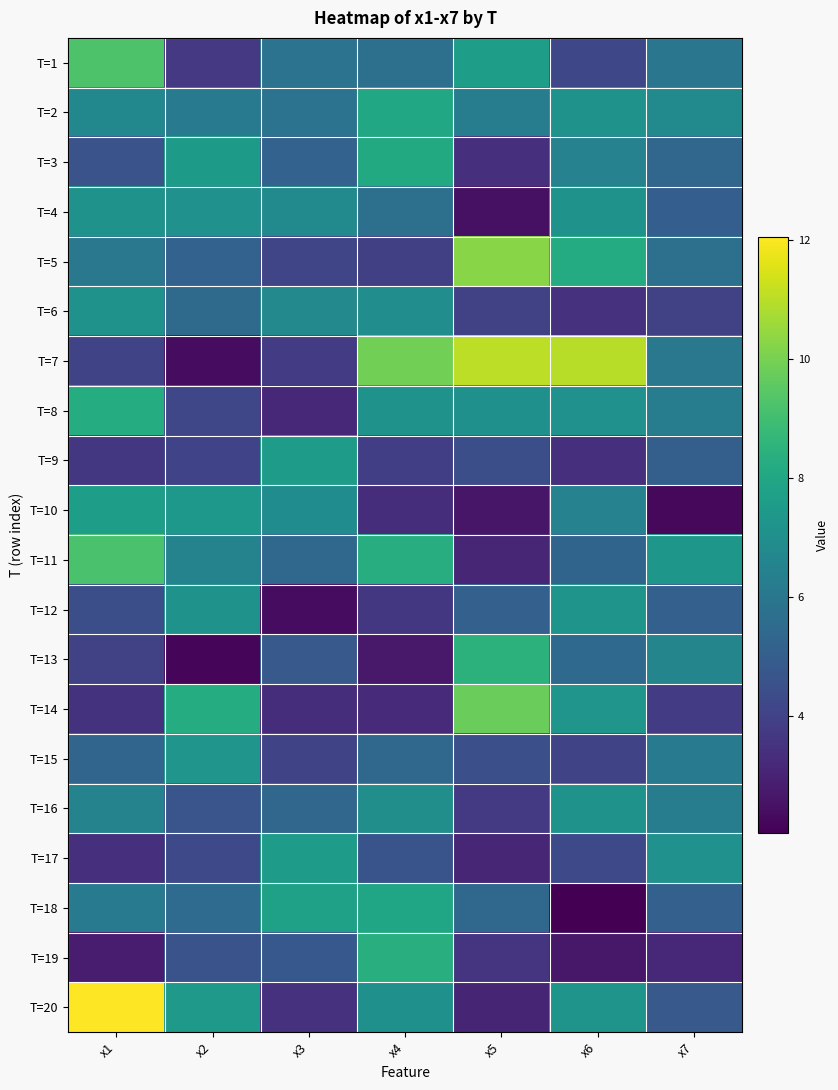

Count the number of data series in this chart.

20